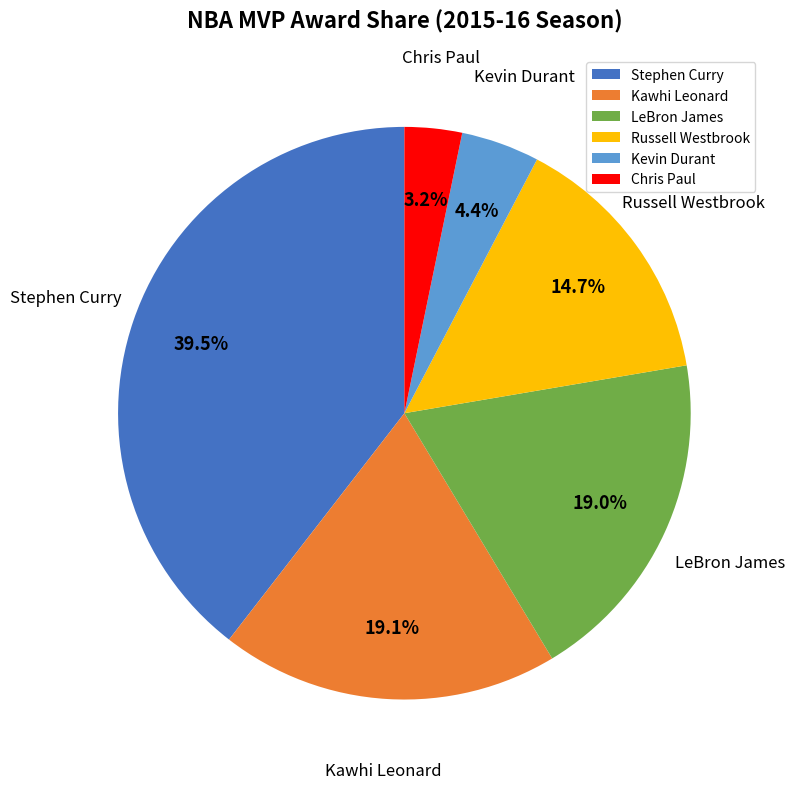

Combined, do Chris Paul and Stephen Curry account for over 50%?

No